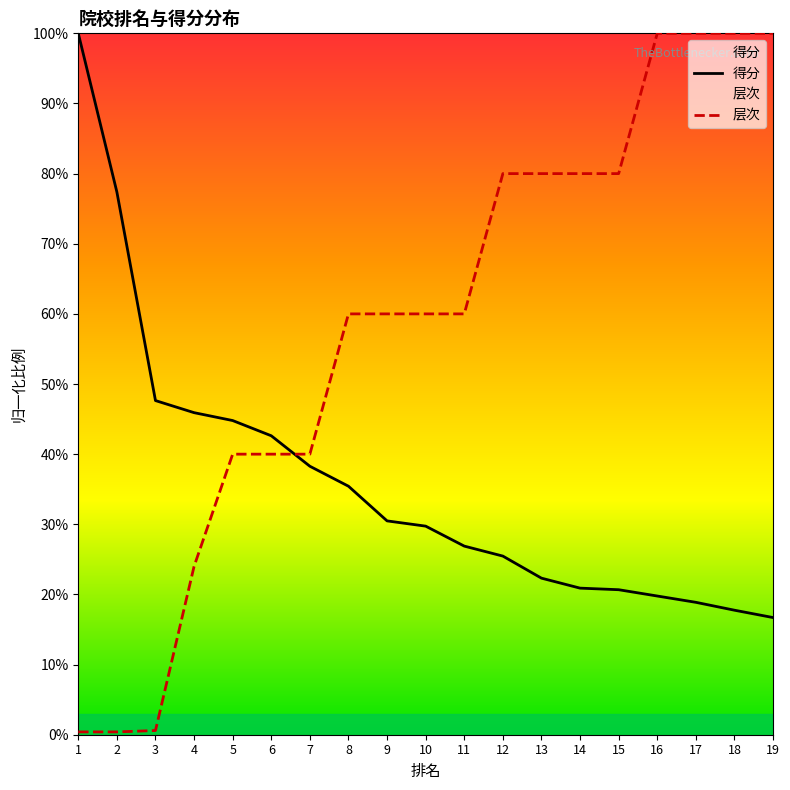

Reading left to right, what are all the values shown in this chart?

得分: 1.0	0.8	0.5	0.5	0.4	0.4	0.4	0.4	0.3	0.3	0.3	0.3	0.2	0.2	0.2	0.2	0.2	0.2	0.2
层次: 0.0	0.0	0.0	0.2	0.4	0.4	0.4	0.6	0.6	0.6	0.6	0.8	0.8	0.8	0.8	1.0	1.0	1.0	1.0